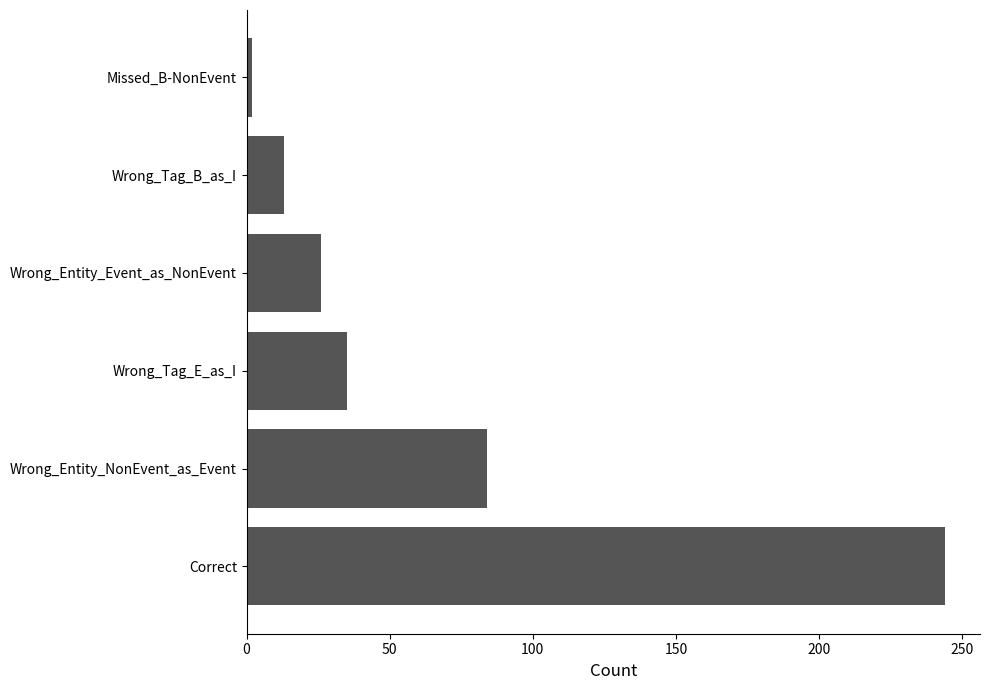

What is the difference between the second highest and second lowest values?

71